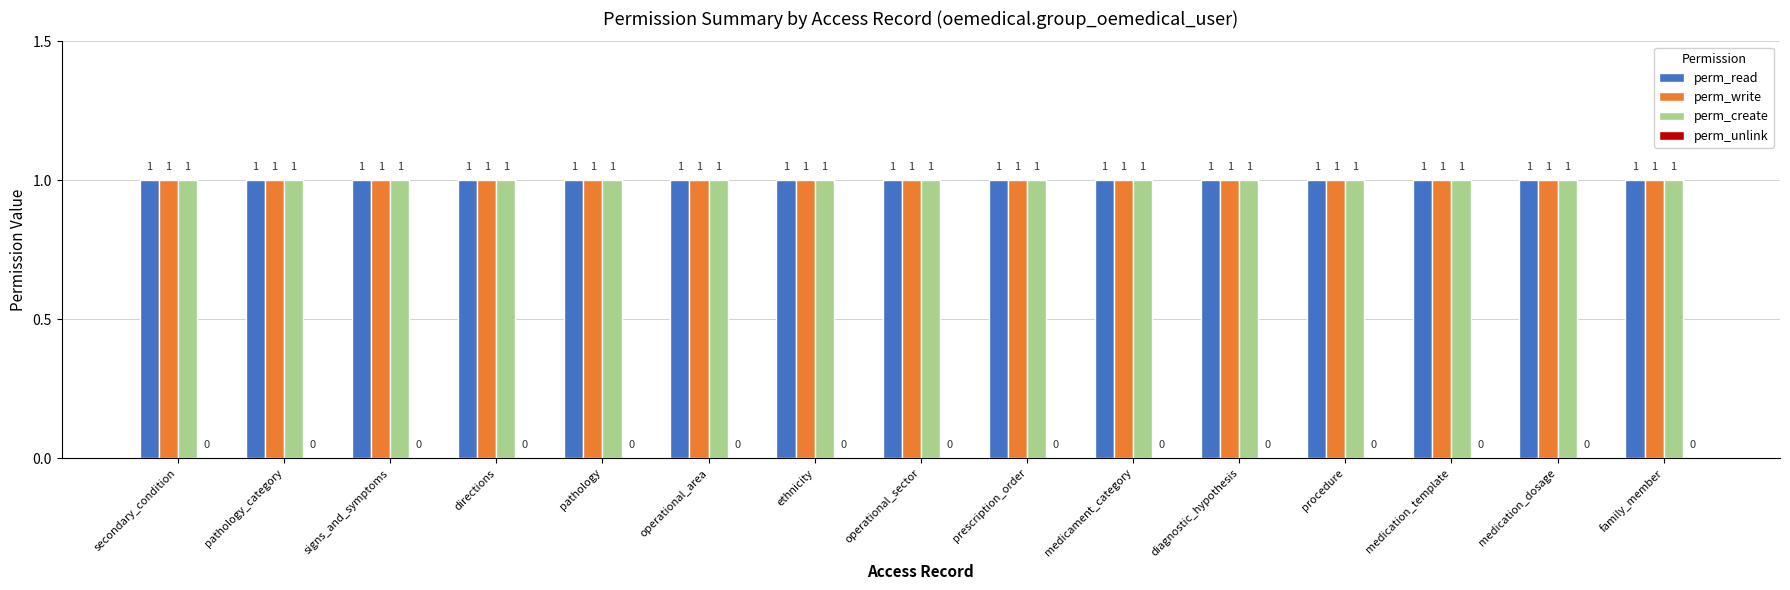

What is the maximum value shown in the chart?

1